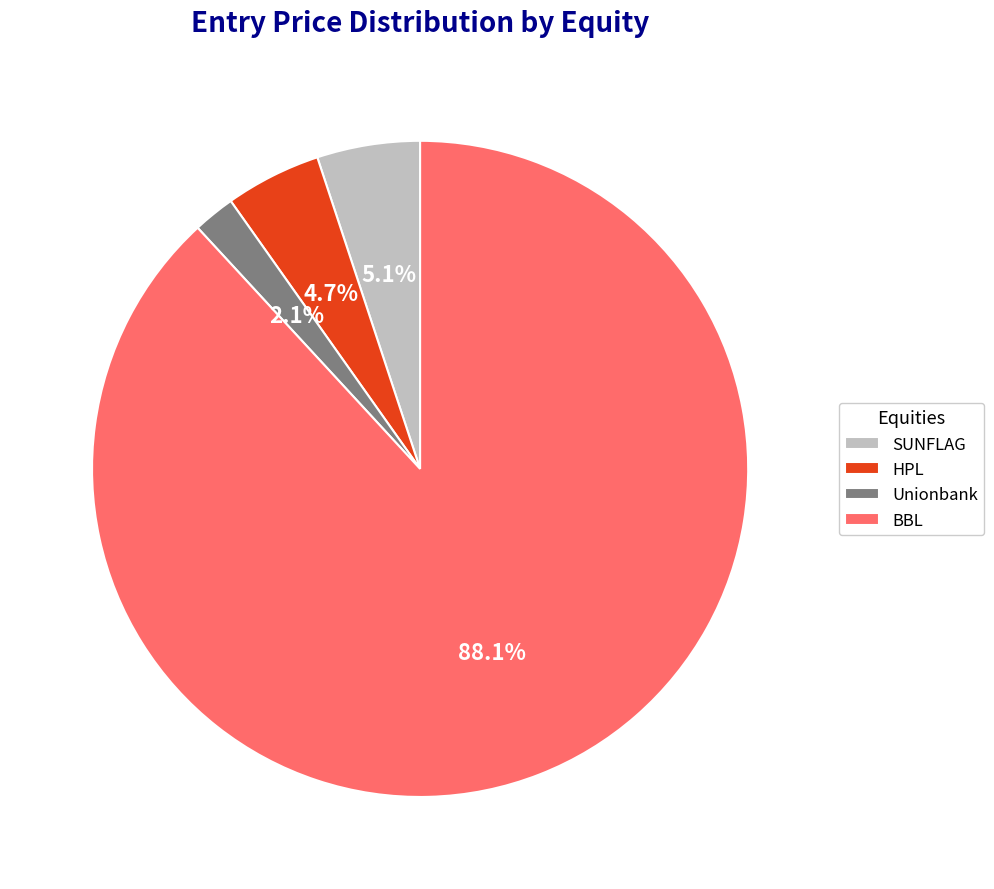

To the nearest percent, what percentage of the pie is SUNFLAG?

5%